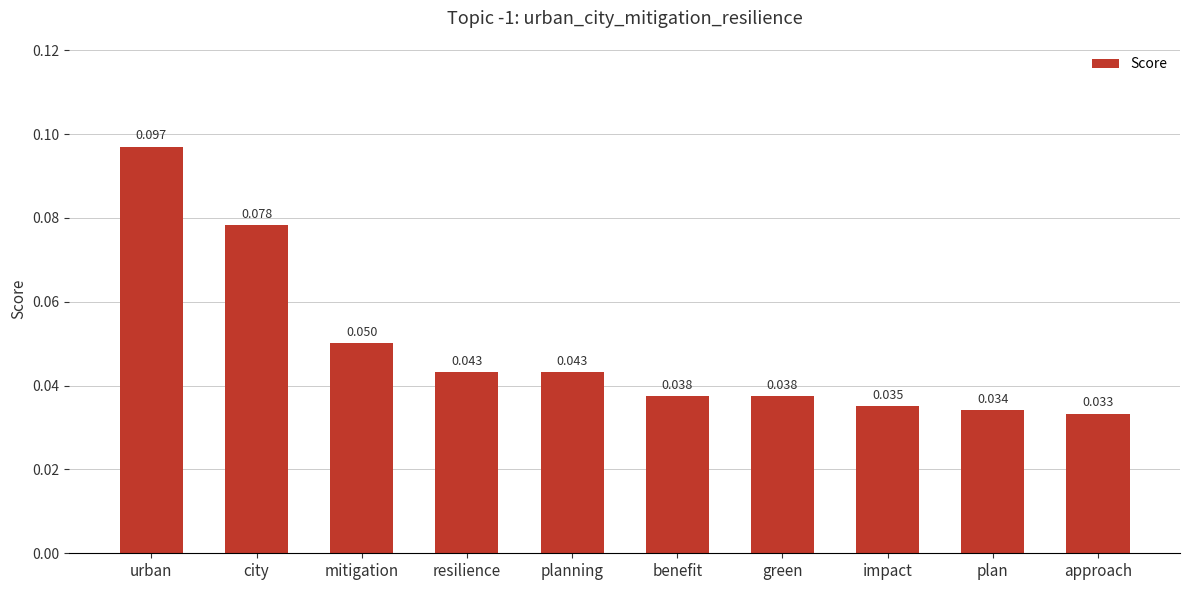

At which category does the chart reach its peak across all series?

urban